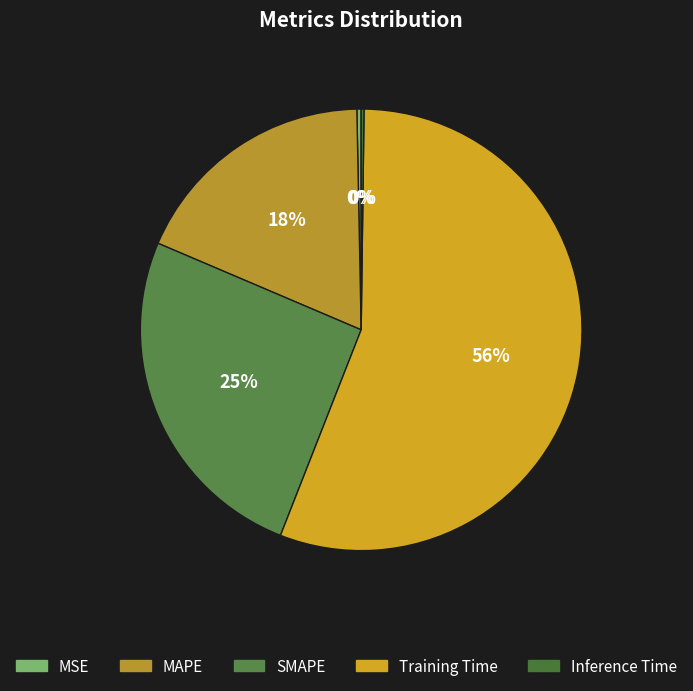

What percentage is NOT represented by Inference Time?

99.8%